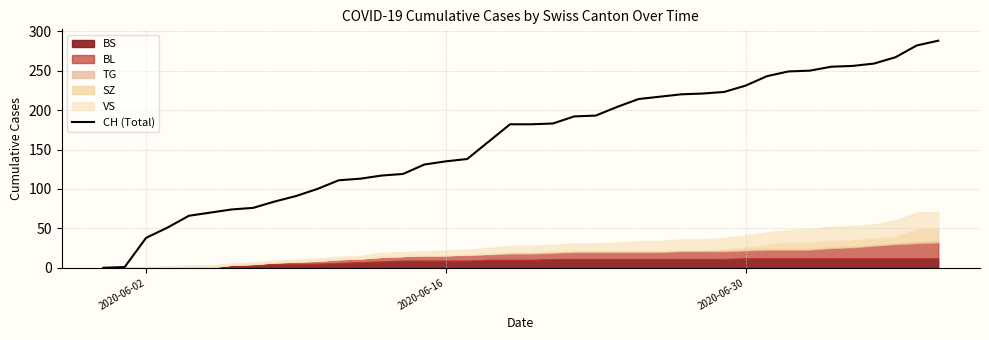

What is the highest value of the CH (Total) series?

288